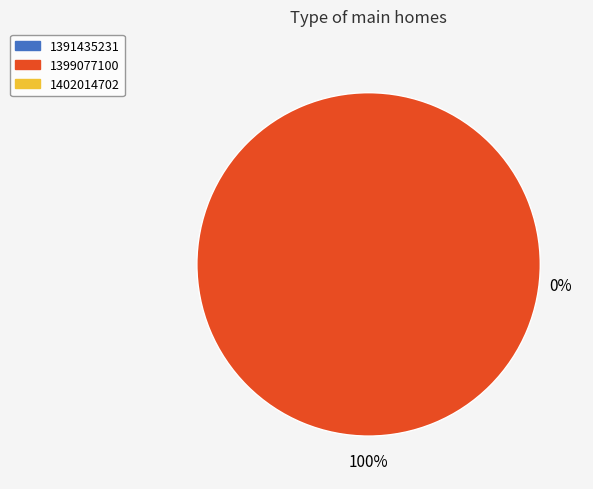

Do 1399077100 and 1391435231 together represent more than half of the pie?

Yes